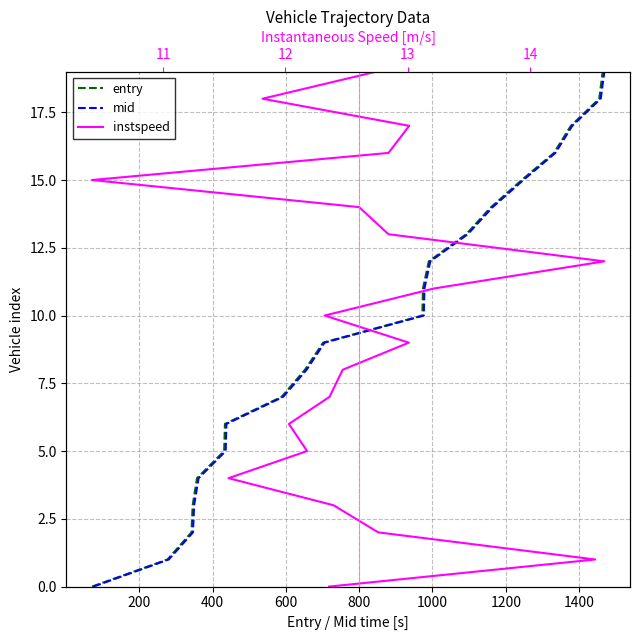

Which series has the largest total across all categories?

entry